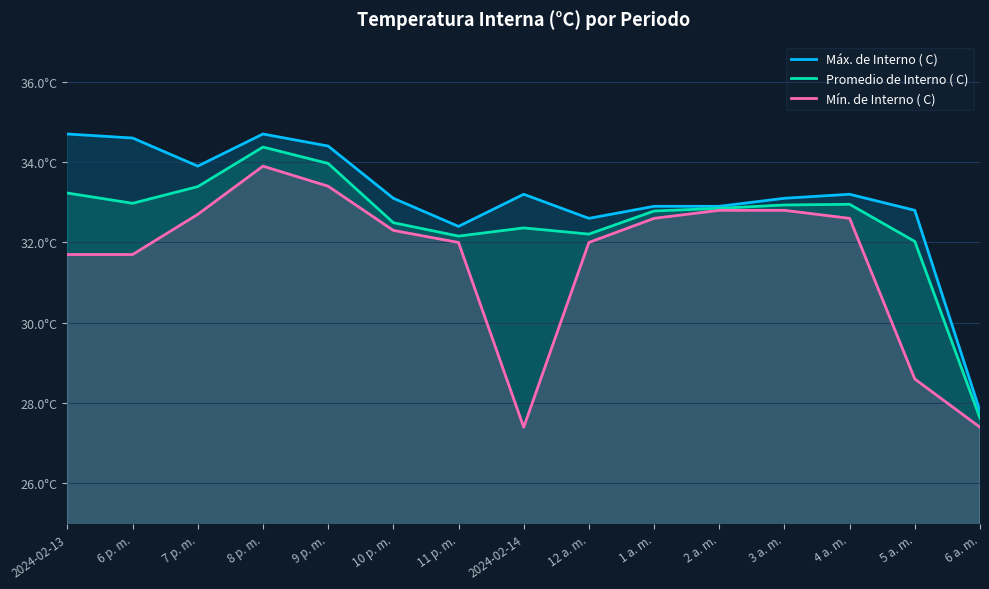

True or false: Mín. de Interno ( C) and Máx. de Interno ( C) intersect in this chart.

False